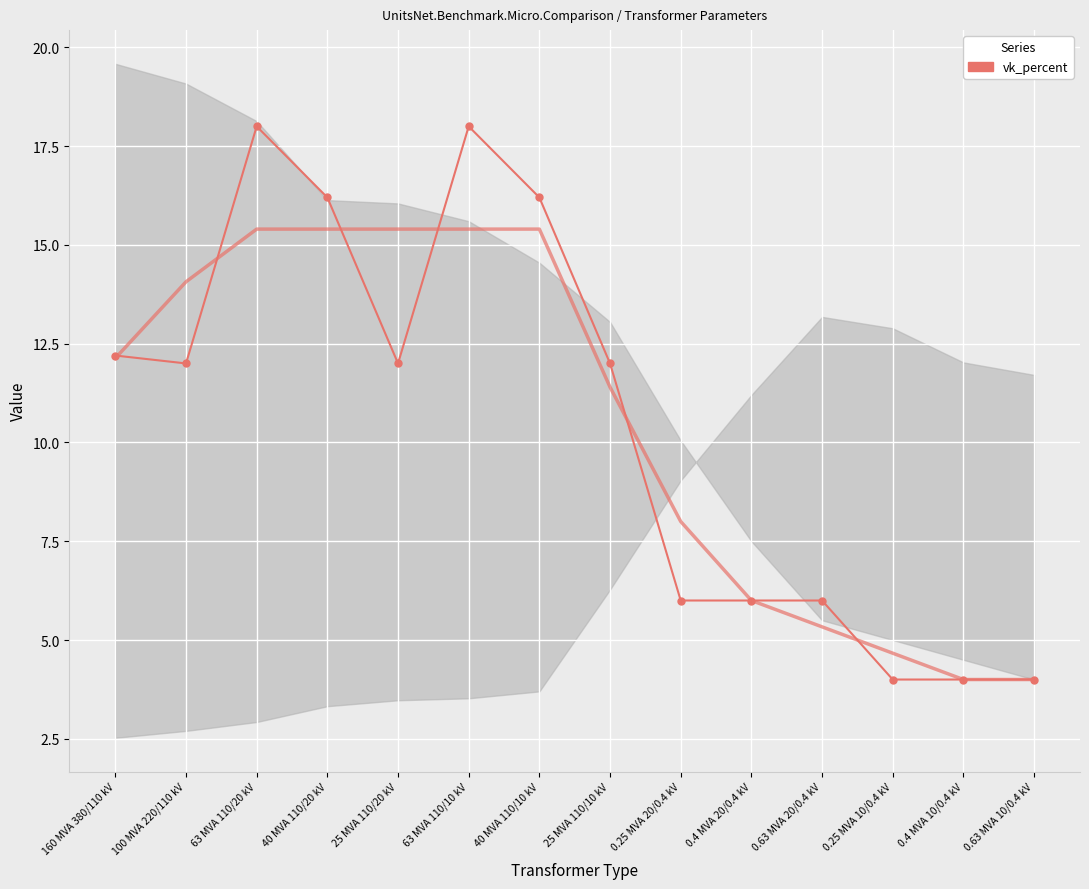

Which has a higher value, 25 MVA 110/10 kV or 40 MVA 110/20 kV?

40 MVA 110/20 kV